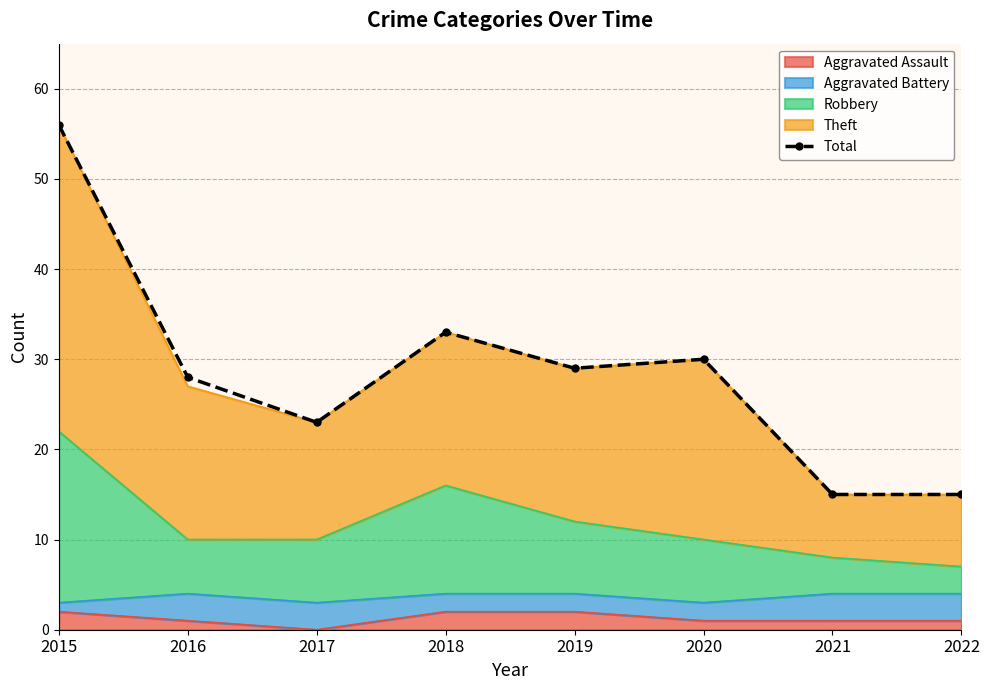

What is the difference between the second highest and second lowest values?

18